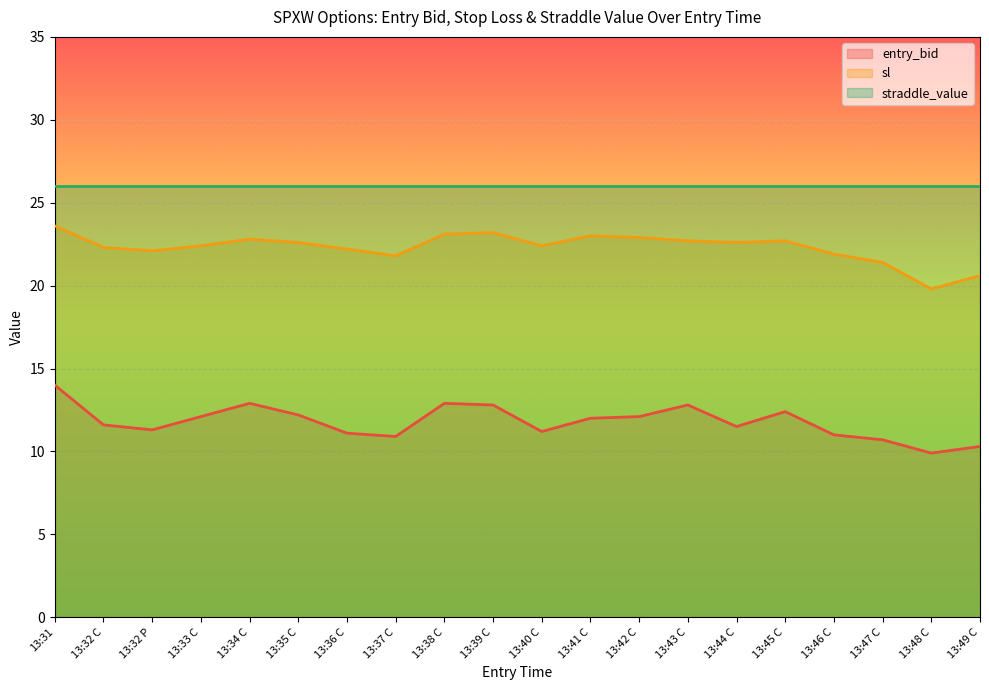

True or false: entry_bid and sl intersect in this chart.

False